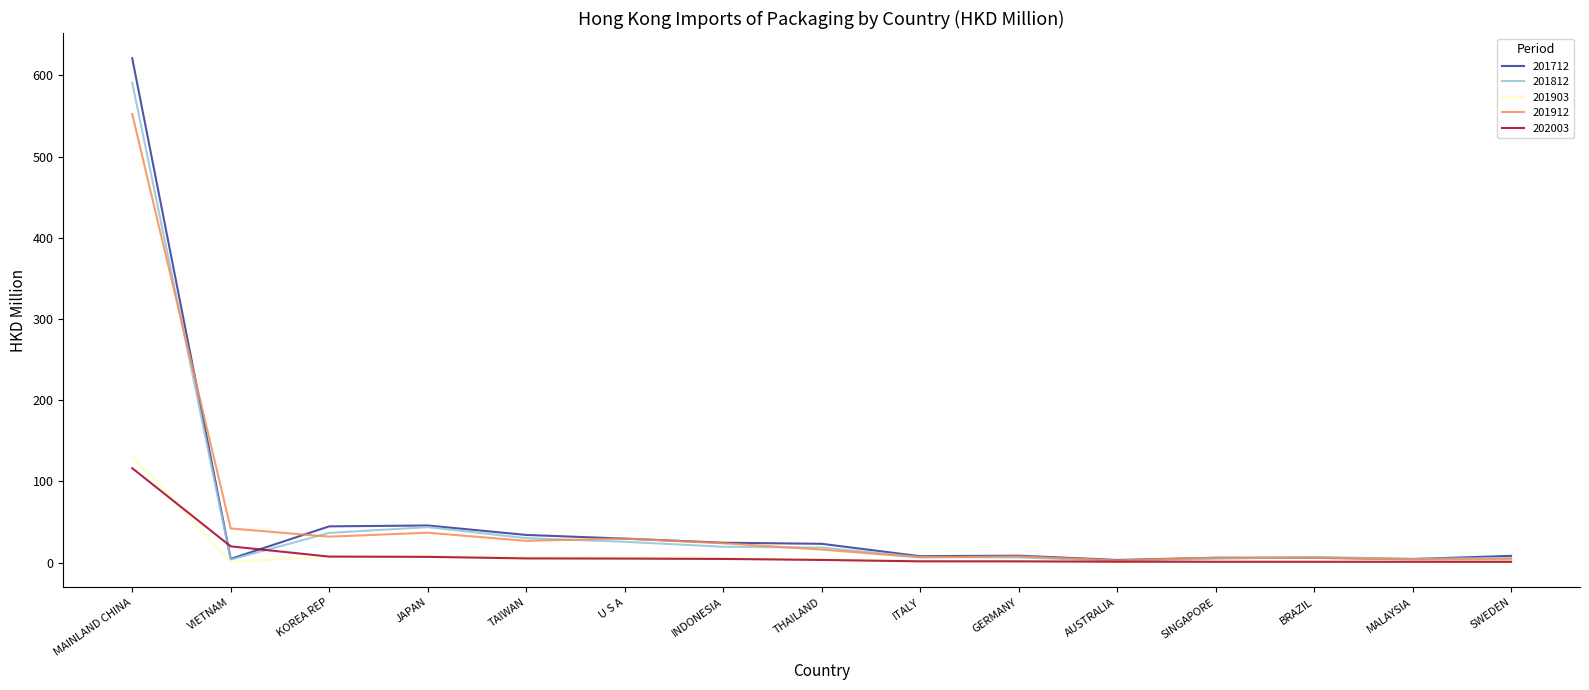

What is the difference between the second highest and minimum values in the 201712 series?

42.5